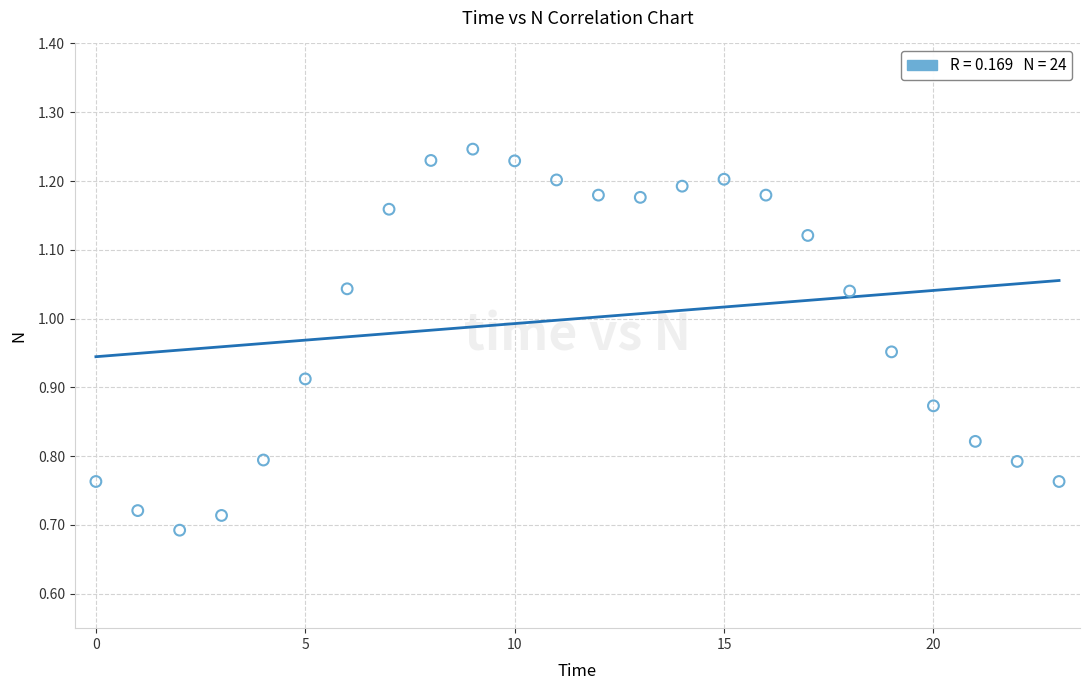

What is the range of Y values (max minus min)?

0.6